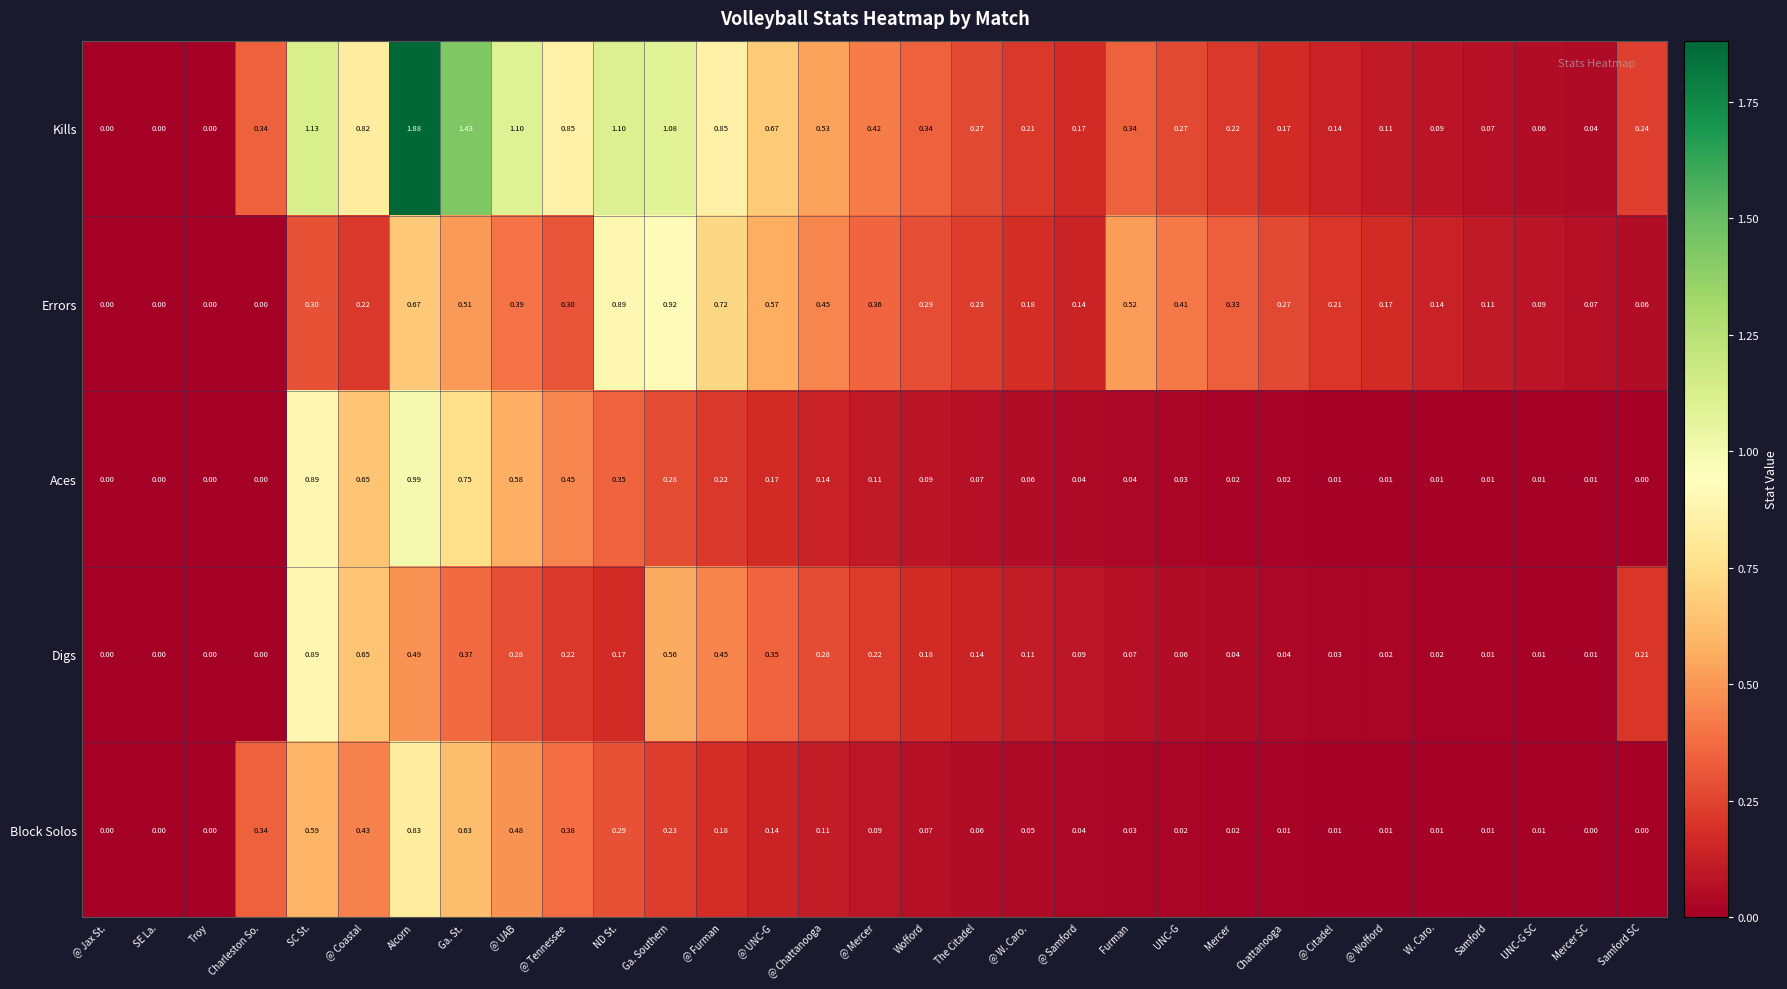

Which series has the largest total across all categories?

Kills